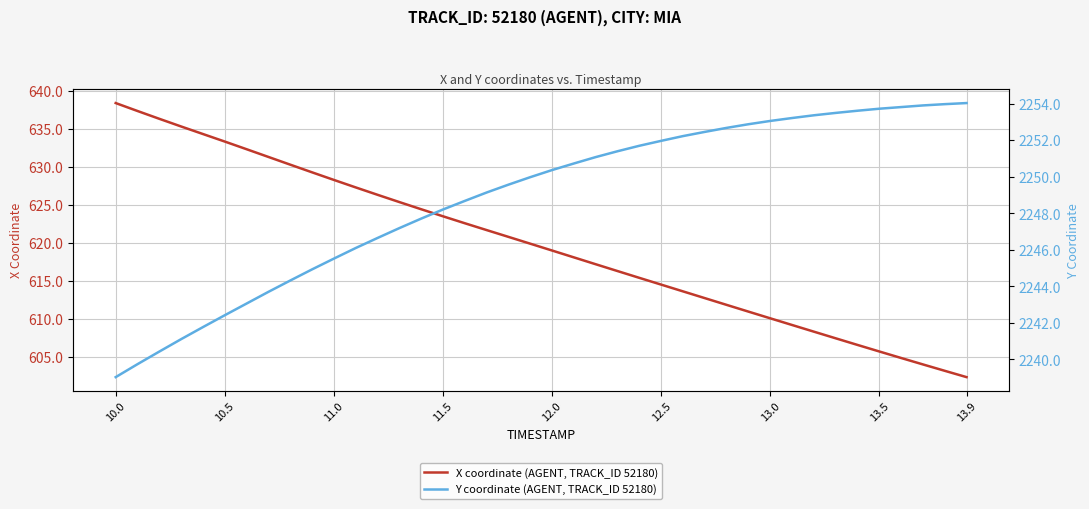

Reading right to left, what are all the values shown in this chart?

X coordinate (AGENT, TRACK_ID 52180): 602.3	603.1	604.0	604.8	605.7	606.5	607.4	608.3	609.2	610.0	610.9	611.8	612.7	613.6	614.5	615.4	616.3	617.2	618.1	619.0	619.9	620.8	621.7	622.6	623.5	624.4	625.4	626.3	627.3	628.3	629.3	630.3	631.3	632.4	633.4	634.4	635.4	636.4	637.4	638.5
Y coordinate (AGENT, TRACK_ID 52180): 2254.0	2254.0	2253.9	2253.8	2253.7	2253.6	2253.5	2253.4	2253.2	2253.1	2252.9	2252.7	2252.5	2252.2	2252.0	2251.7	2251.4	2251.1	2250.7	2250.4	2250.0	2249.6	2249.1	2248.7	2248.2	2247.7	2247.2	2246.7	2246.1	2245.5	2244.9	2244.3	2243.7	2243.1	2242.4	2241.8	2241.1	2240.4	2239.7	2239.0